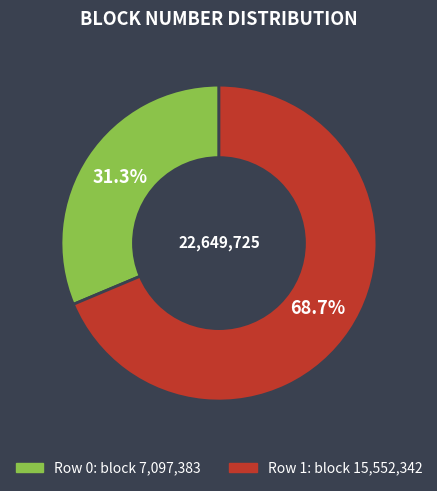

Does any single category account for the majority?

Yes